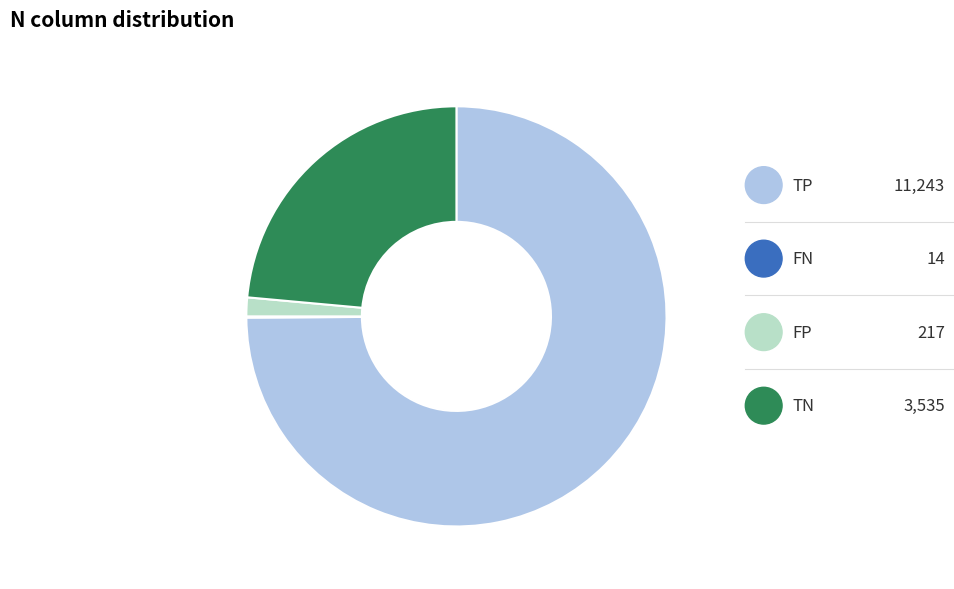

Does any single category account for the majority?

Yes